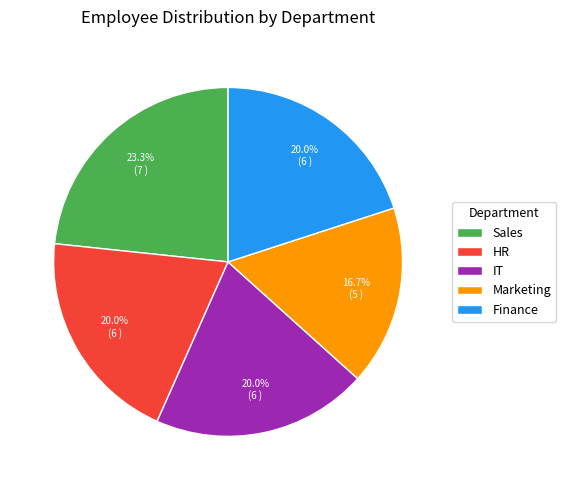

To the nearest percent, what portion does HR represent?

20%